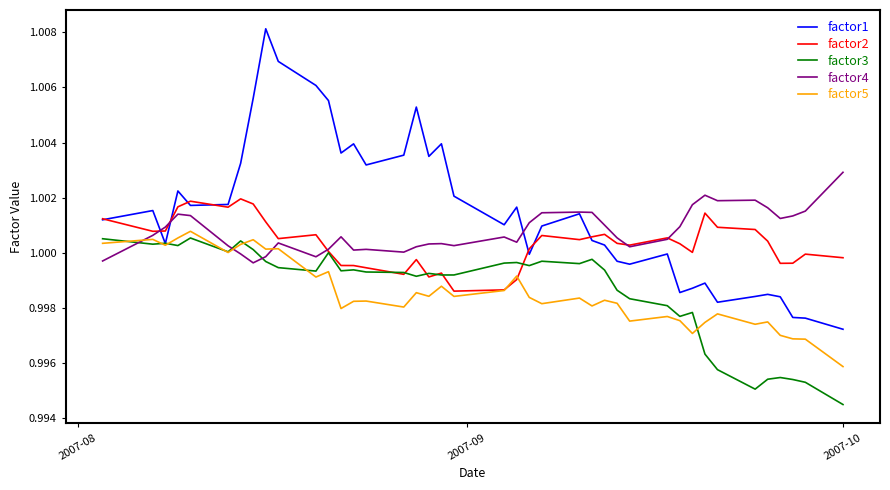

Which series has the widest spread of values?

factor1